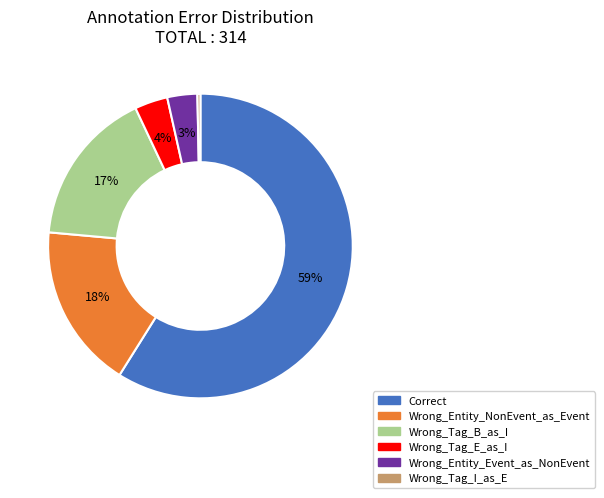

Do Wrong_Tag_I_as_E and Wrong_Entity_NonEvent_as_Event together represent more than half of the pie?

No